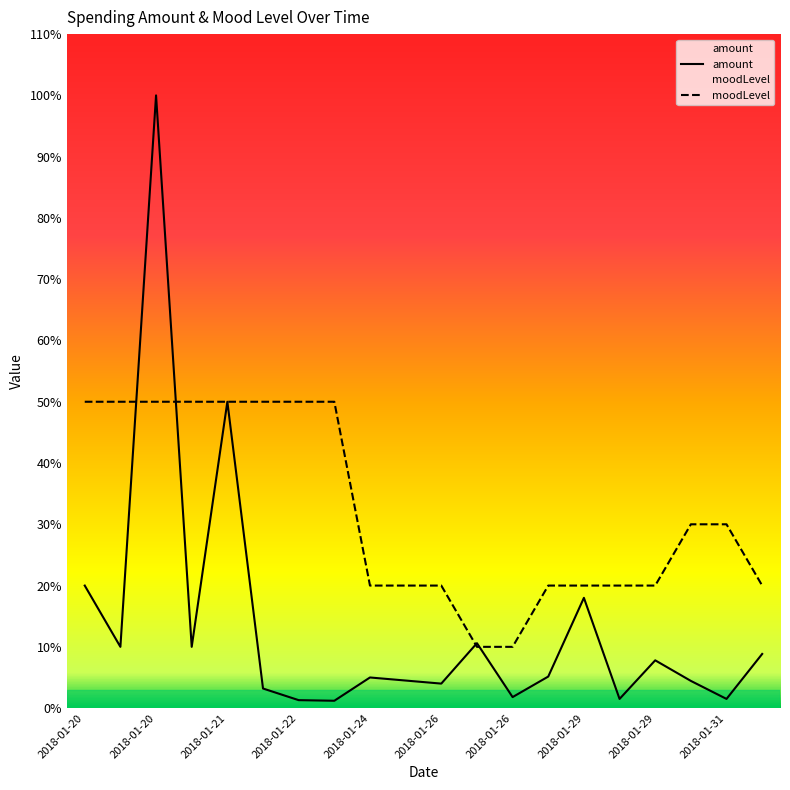

The value of amount at 2018-01-29 is 9.7. True or false?

False